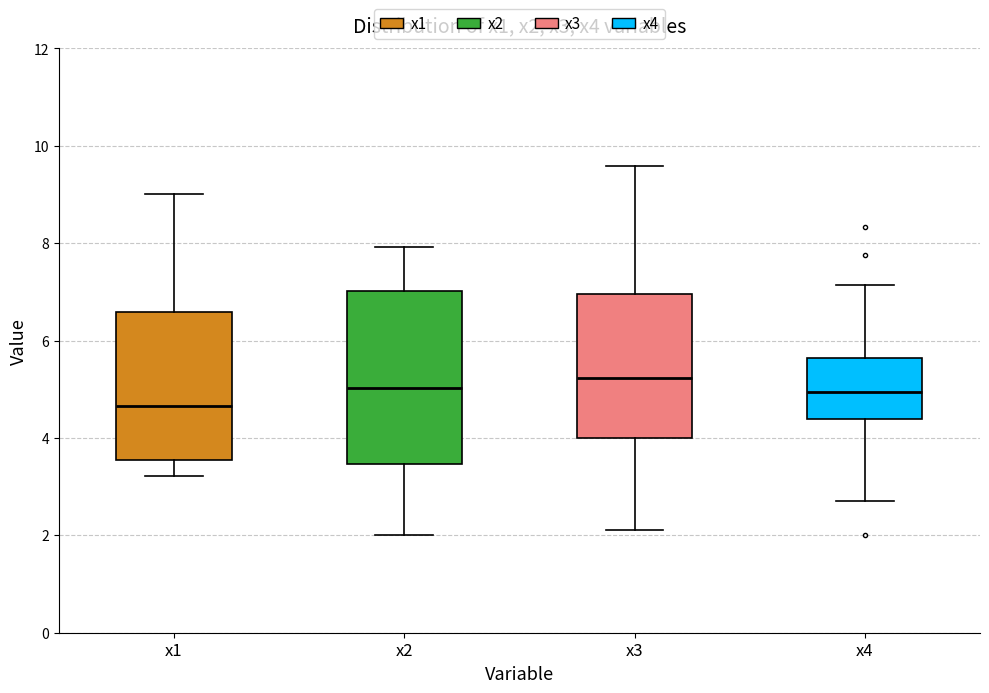

Reading left to right, transcribe this box plot: for each box, give where its median line is, the range the box spans, and where its two whiskers end, as read against the y-axis. The values are not printed on the chart, so give them approximately, as read against the axis.

x1: median 4.6, box 3.6 to 6.6, whiskers 3.2 to 9.0
x2: median 5.0, box 3.4 to 7.0, whiskers 2.0 to 8.0
x3: median 5.2, box 4.0 to 7.0, whiskers 2.2 to 9.6
x4: median 5.0, box 4.4 to 5.6, whiskers 2.8 to 7.2